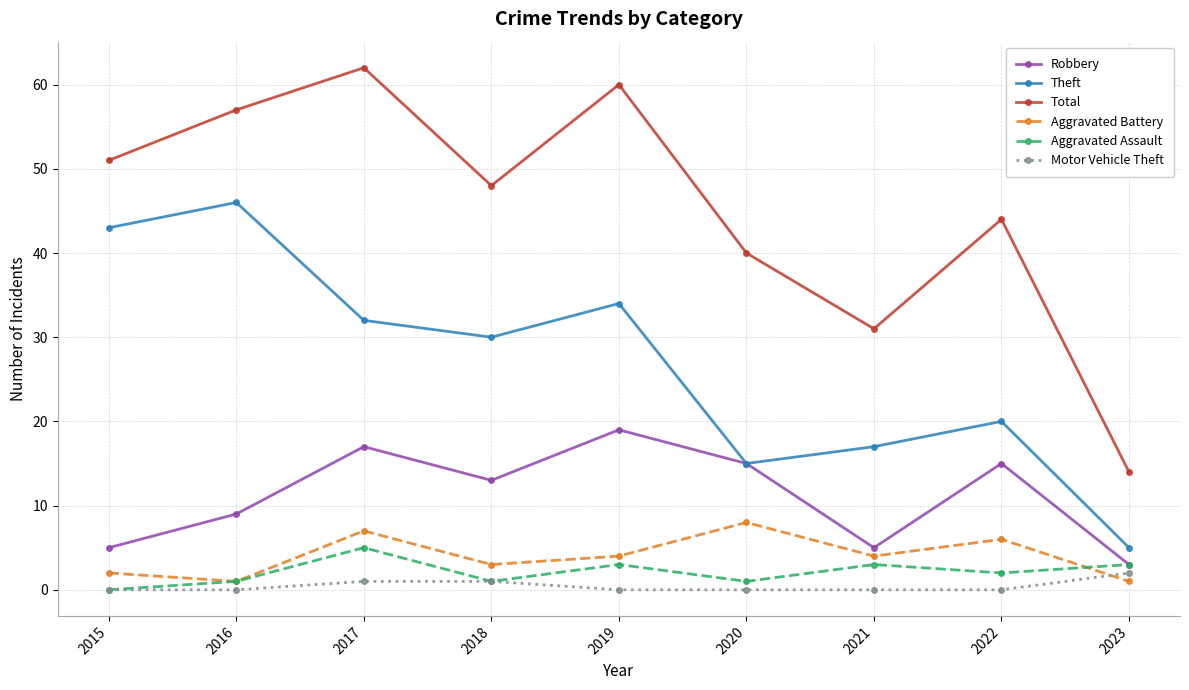

What is the minimum value for Theft?

5